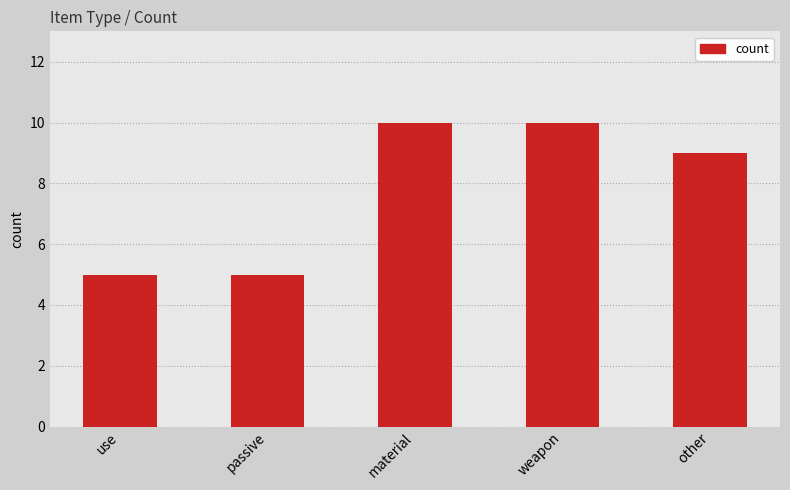

How many values are below 9?

2